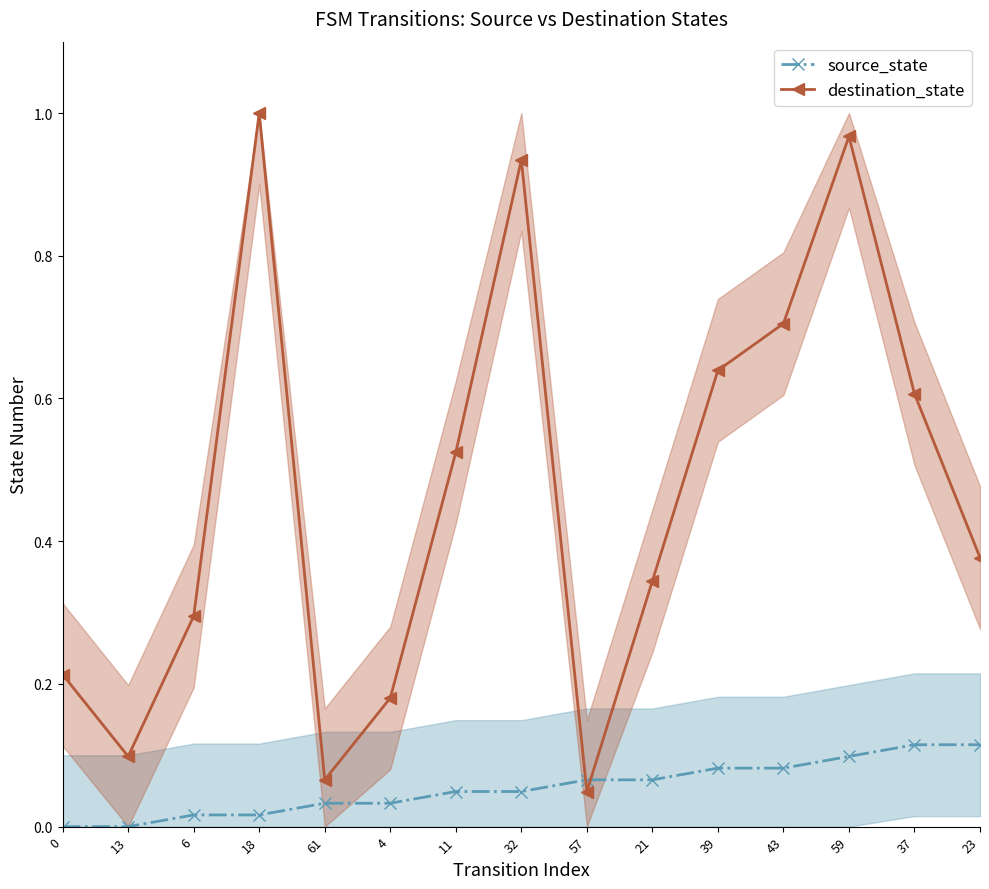

What is the difference between the source_state values at 6 and 43?

0.1